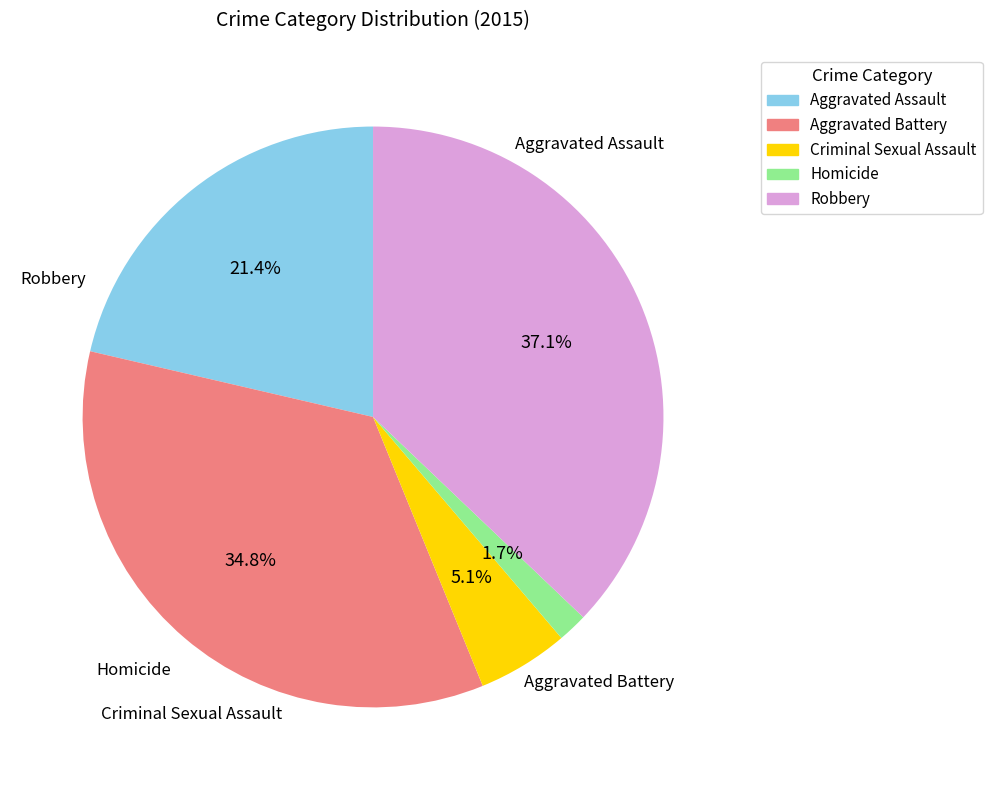

To the nearest percent, what percentage of the pie is Robbery?

37%